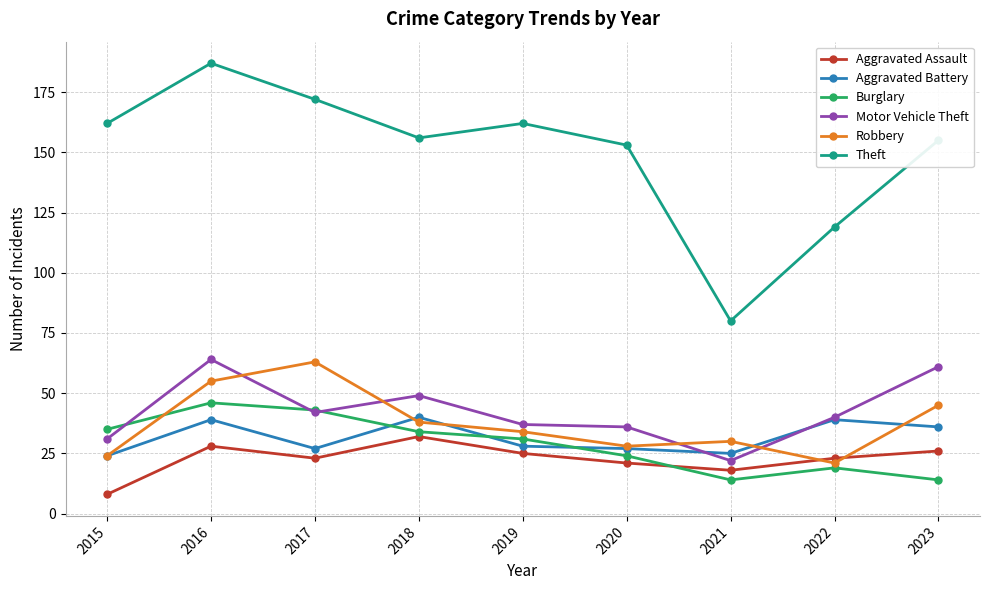

The Motor Vehicle Theft series shows 68 at 2018. True or false?

False